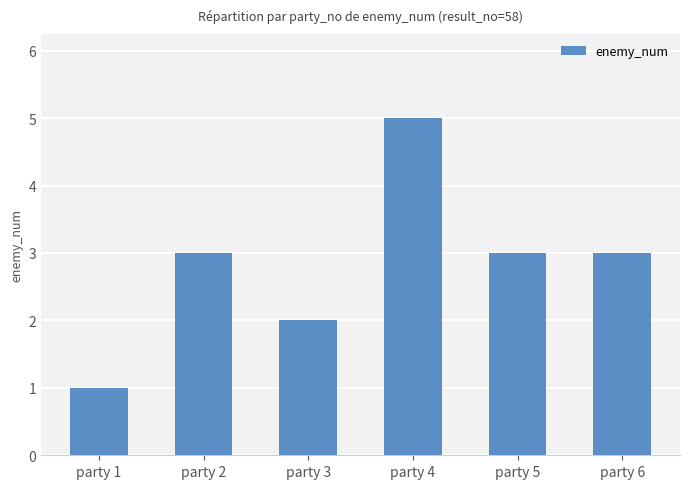

What is the approximate value at party 6?

3